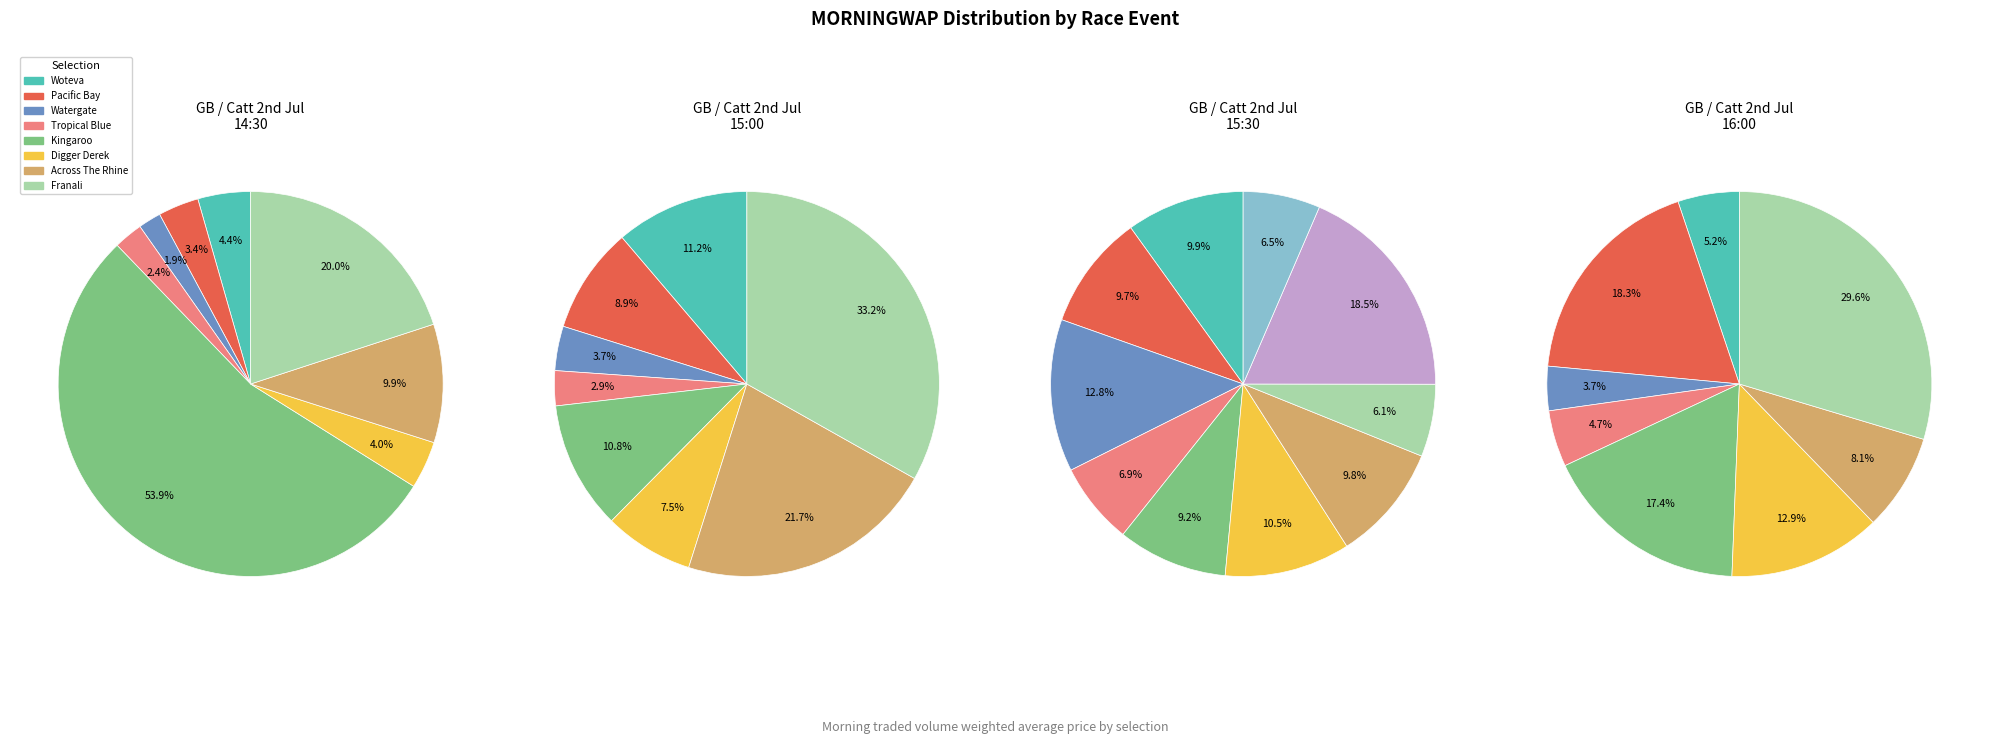

Does Pacific Bay represent more than half of the total?

No